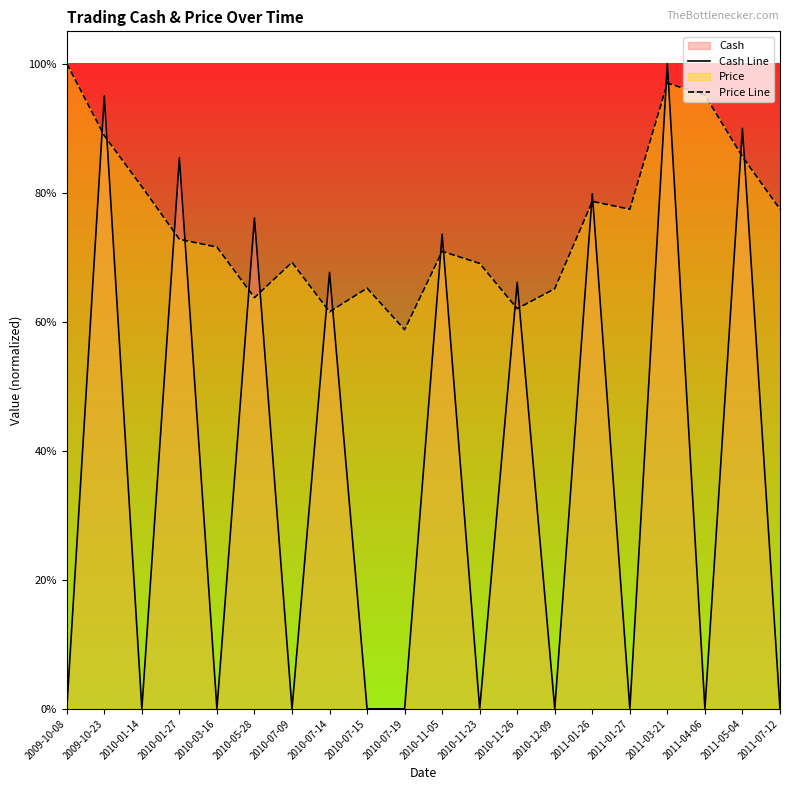

At which category is the sum across all series the highest?

2011-03-21